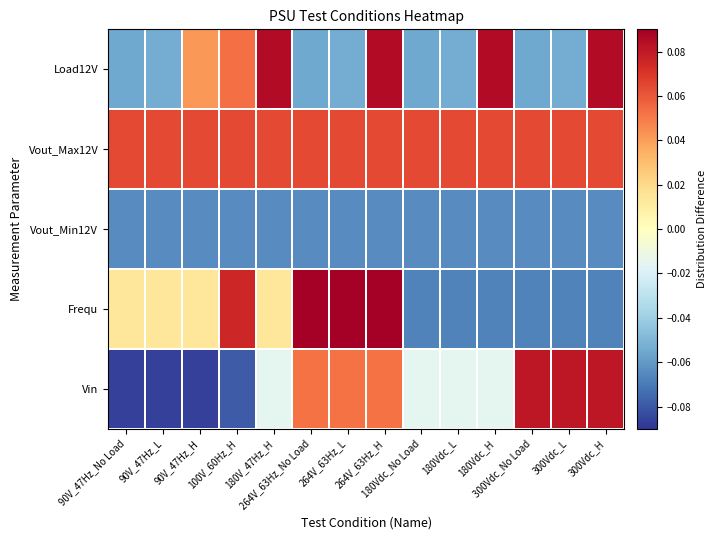

What is the difference between the highest and lowest values at 180Vdc_L?

0.1